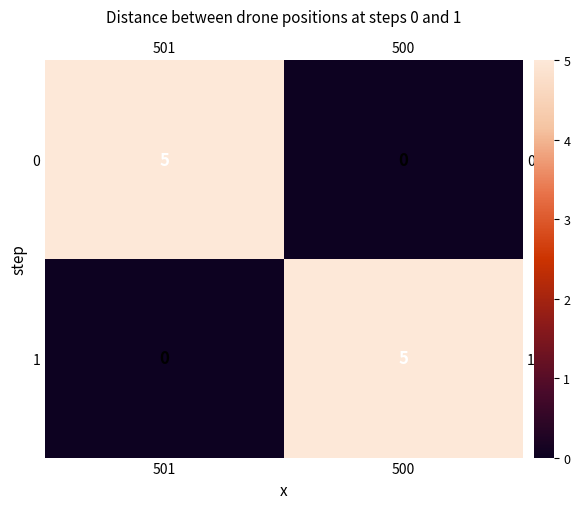

True or false: 1 has a value of 0 at 501.

True